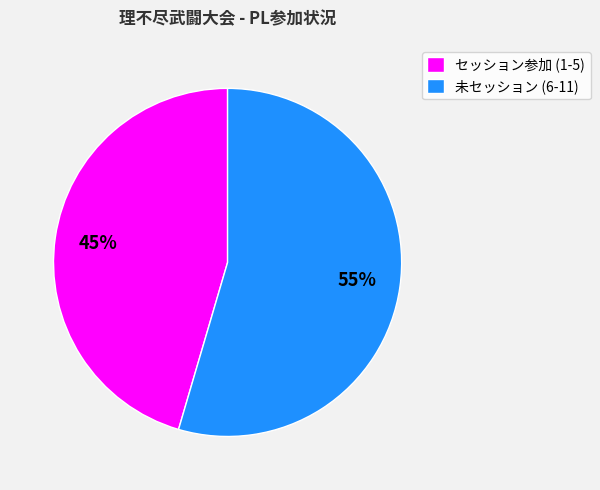

Does 未セッション (6-11) represent more than half of the total?

Yes